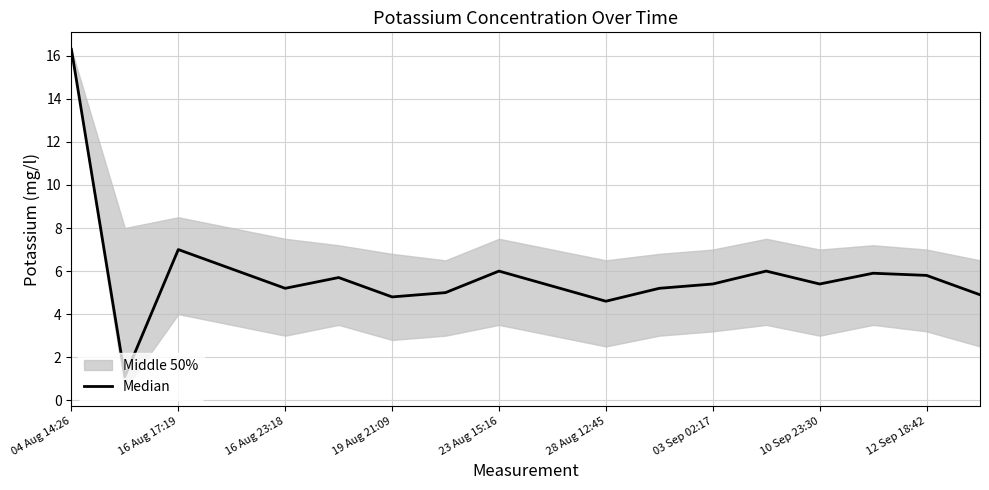

Between 9 and 19 Aug 21:09, which is larger?

19 Aug 21:09